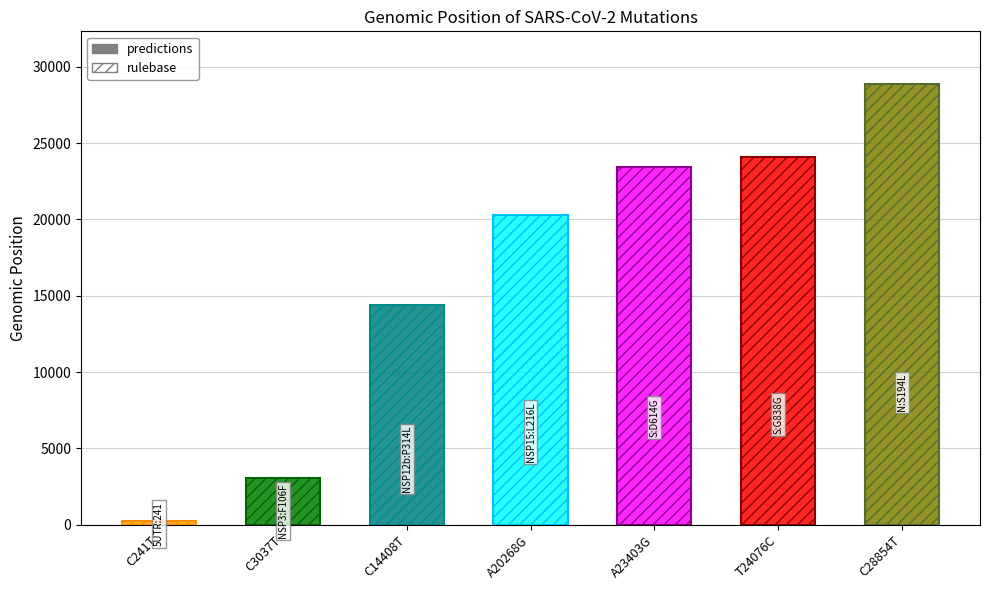

What is the label of the 3rd bar from the right?

A23403G